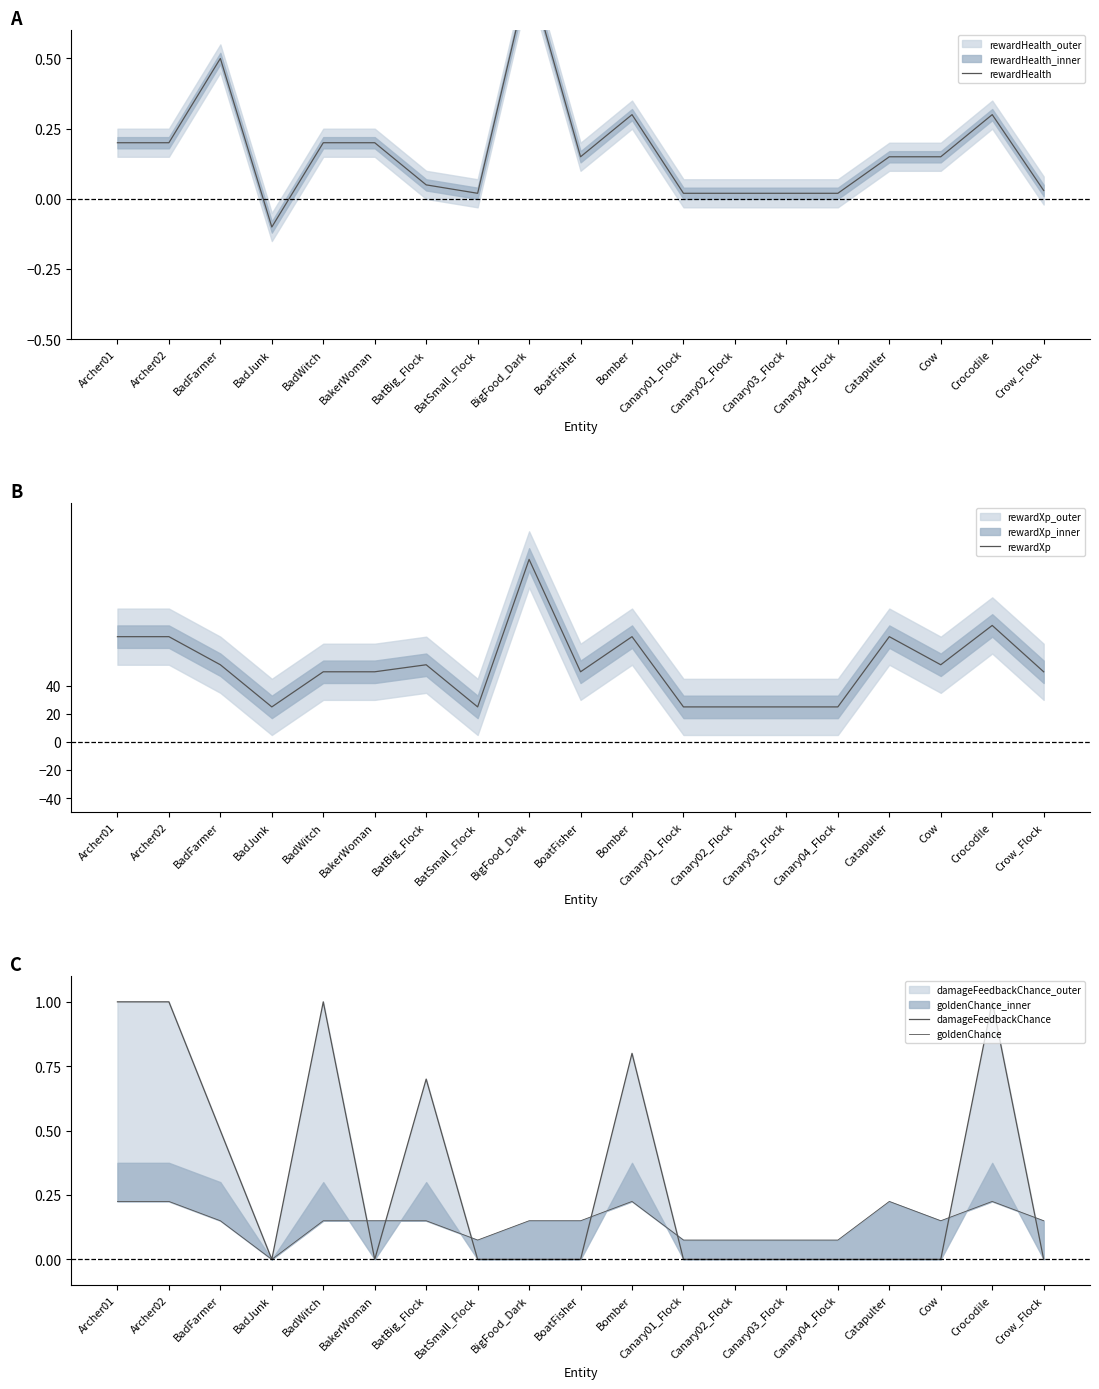

At which label is goldenChance closest to 0?

BadJunk